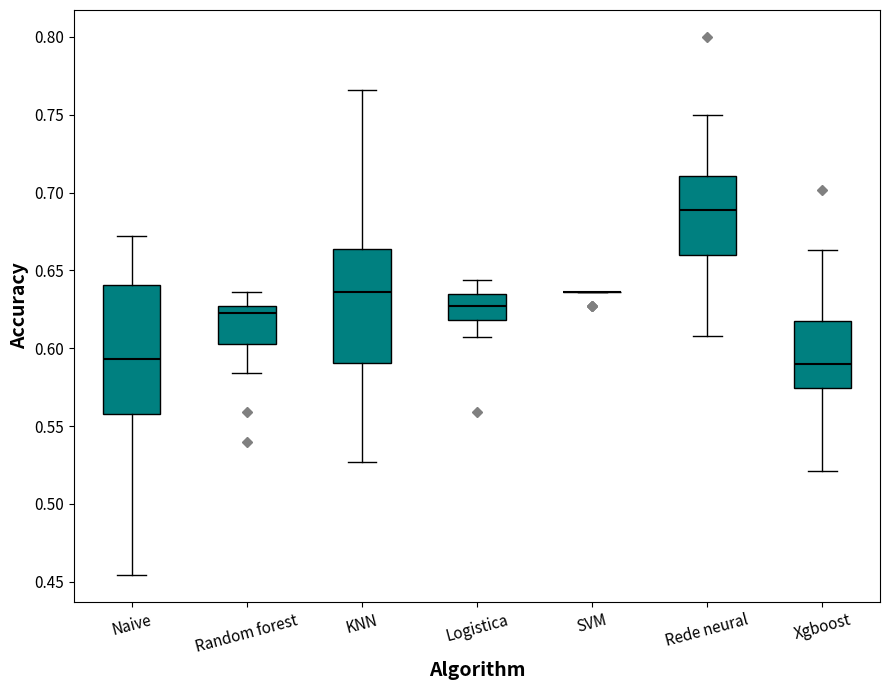

Reading left to right, read every box against the y-axis: the position of its median line, the range the box covers, and the ends of its whiskers. The values are not printed on the chart, so give them approximately, as read against the axis.

Naive: median 0.595, box 0.560 to 0.640, whiskers 0.455 to 0.670
Random forest: median 0.625 (just below the box's upper edge), box 0.605 to 0.625, whiskers 0.585 to 0.635
KNN: median 0.635, box 0.590 to 0.665, whiskers 0.525 to 0.765
Logistica: median 0.625, box 0.620 to 0.635, whiskers 0.605 to 0.645
SVM: box collapsed to a line at 0.635, whiskers 0.635 to 0.635
Rede neural: median 0.690, box 0.660 to 0.710, whiskers 0.610 to 0.750
Xgboost: median 0.590, box 0.575 to 0.615, whiskers 0.520 to 0.665